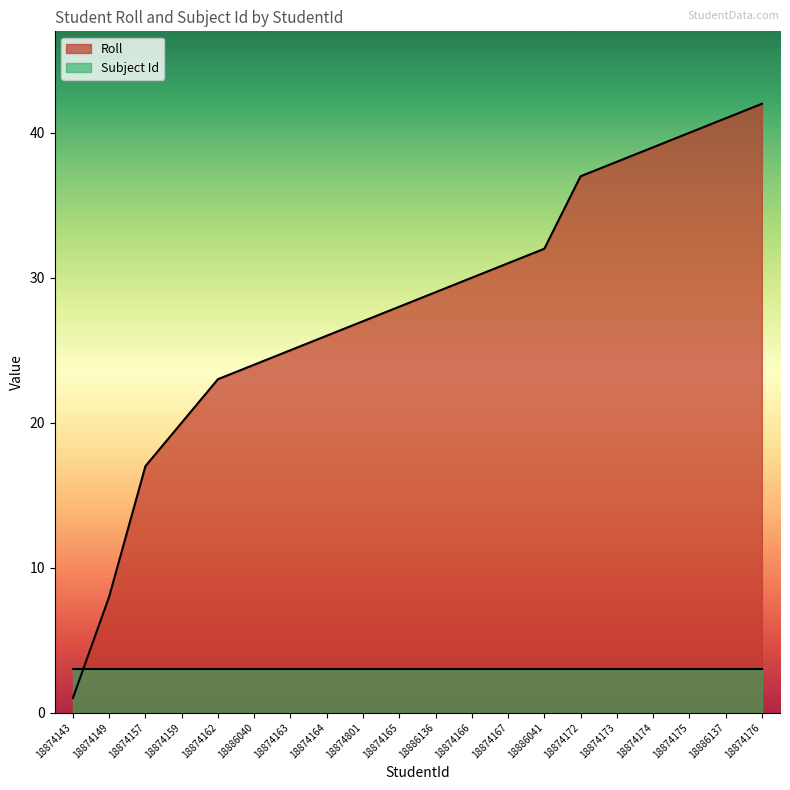

What is the difference between the maximum and minimum values?

41